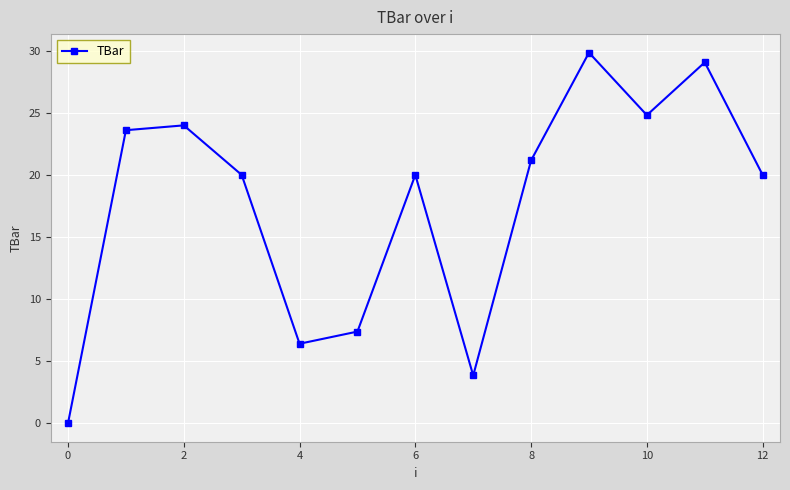

What is the average value?

17.7